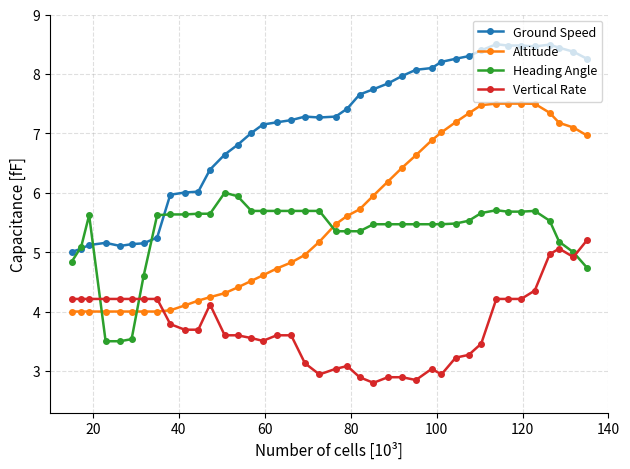

True or false: Ground Speed has more than 1 interior local peaks.

True